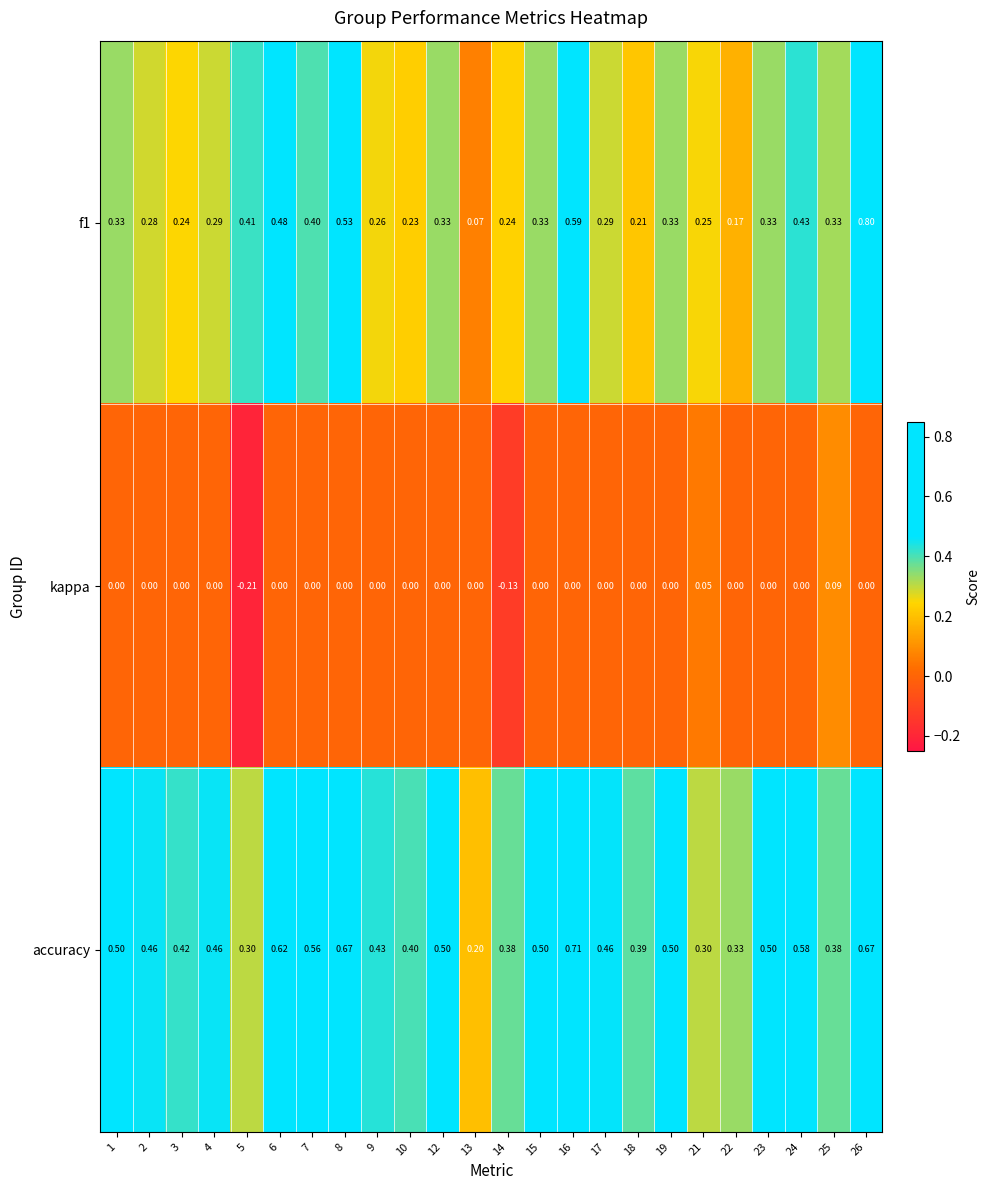

Is the value of f1 at 23 greater than the value of kappa at 22?

Yes